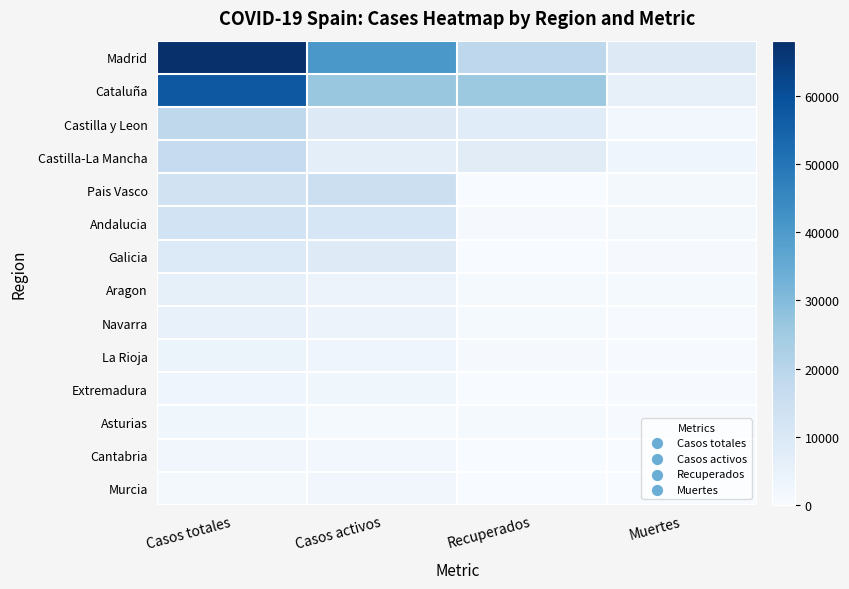

Reading left to right, what are all the values shown in this chart?

Madrid: Casos totales=68066	Casos activos=40736	Recuperados=18639	Muertes=8691
Cataluña: Casos totales=57569	Casos activos=26203	Recuperados=25783	Muertes=5583
Castilla y Leon: Casos totales=18591	Casos activos=8716	Recuperados=7953	Muertes=1922
Castilla-La Mancha: Casos totales=16992	Casos activos=6392	Recuperados=7655	Muertes=2945
Pais Vasco: Casos totales=13156	Casos activos=14646	Recuperados=0	Muertes=1418
Andalucia: Casos totales=12612	Casos activos=10671	Recuperados=537	Muertes=1404
Galicia: Casos totales=9041	Casos activos=8409	Recuperados=28	Muertes=604
Aragon: Casos totales=5600	Casos activos=3772	Recuperados=1002	Muertes=826
Navarra: Casos totales=5199	Casos activos=3905	Recuperados=804	Muertes=490
La Rioja: Casos totales=4044	Casos activos=3107	Recuperados=577	Muertes=360
Extremadura: Casos totales=2919	Casos activos=2422	Recuperados=10	Muertes=487
Asturias: Casos totales=2399	Casos activos=1063	Recuperados=1026	Muertes=310
Cantabria: Casos totales=2246	Casos activos=1981	Recuperados=62	Muertes=203
Murcia: Casos totales=1587	Casos activos=2180	Recuperados=0	Muertes=148